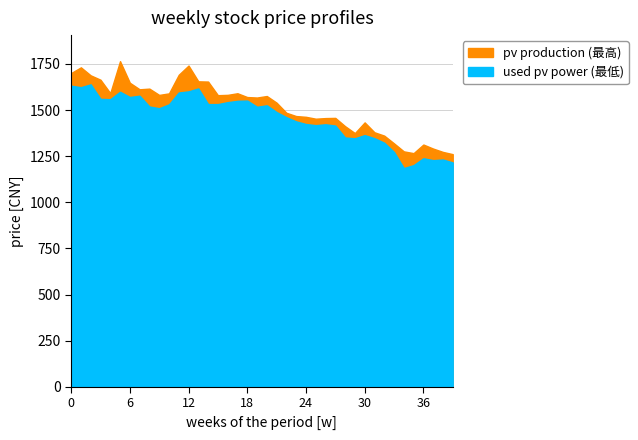

True or false: used pv power (最低) has more than 0 interior local peaks.

True